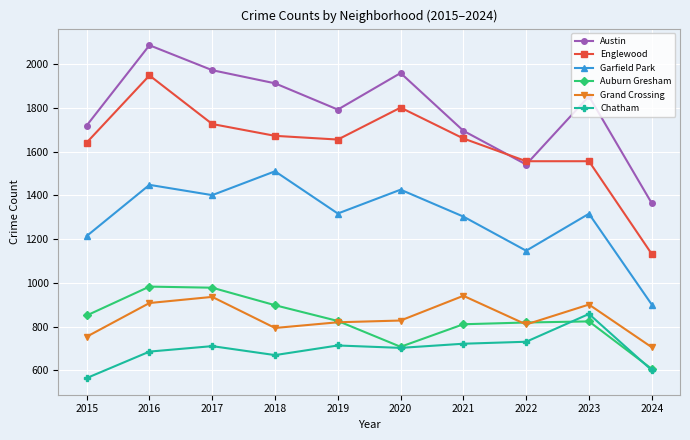

Which series has the largest range (max minus min)?

Englewood